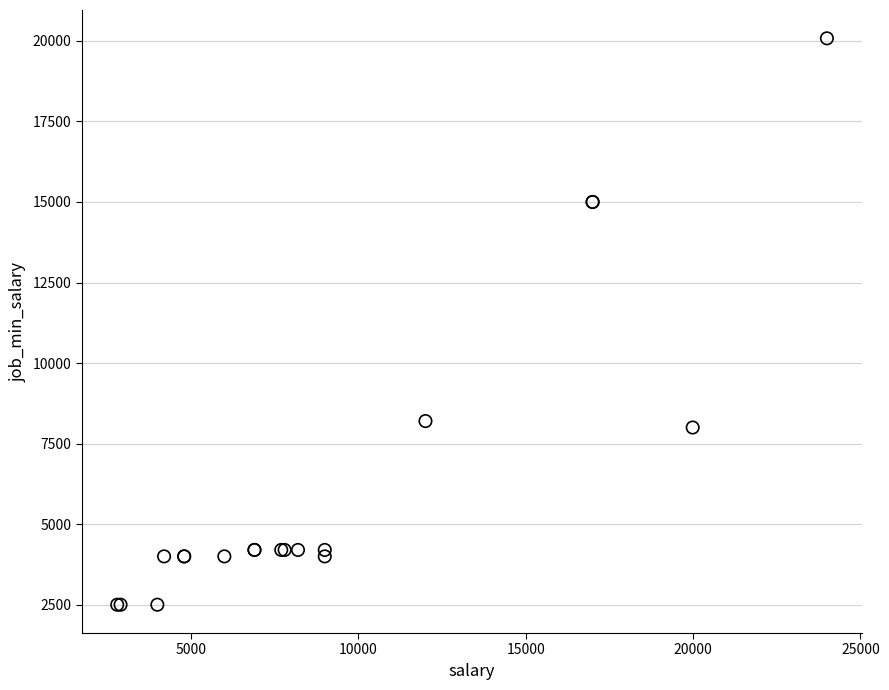

What Y value in the scatter plot is closest to 11290?

8200